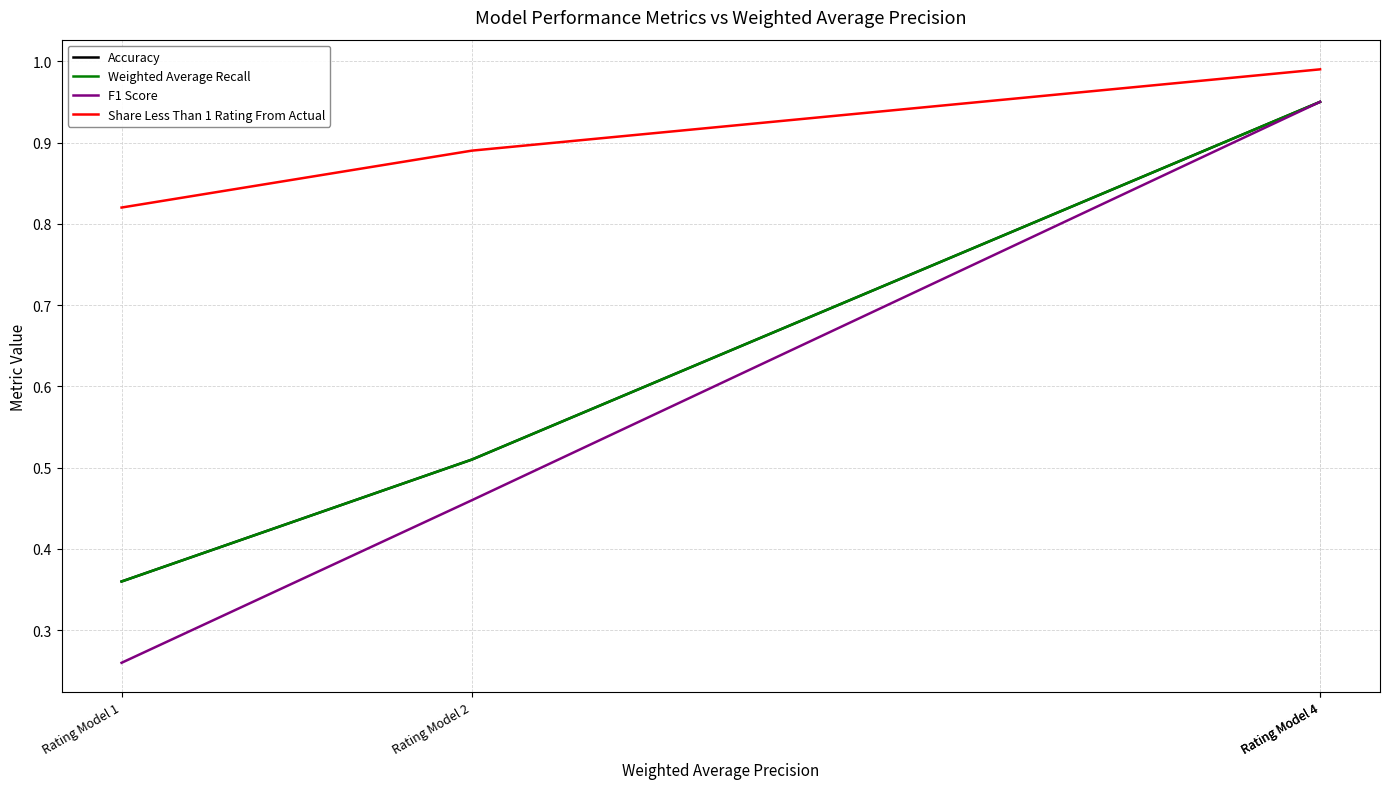

At which category does the chart reach its peak across all series?

Rating Model 4